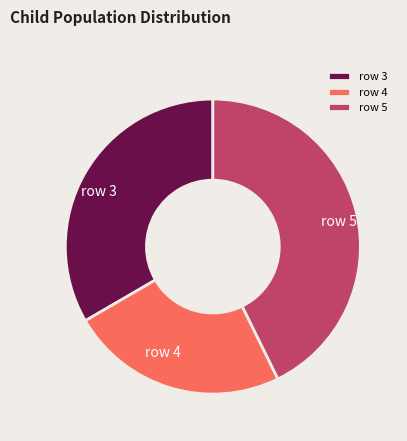

Which has a higher value, row 4 or row 5?

row 5